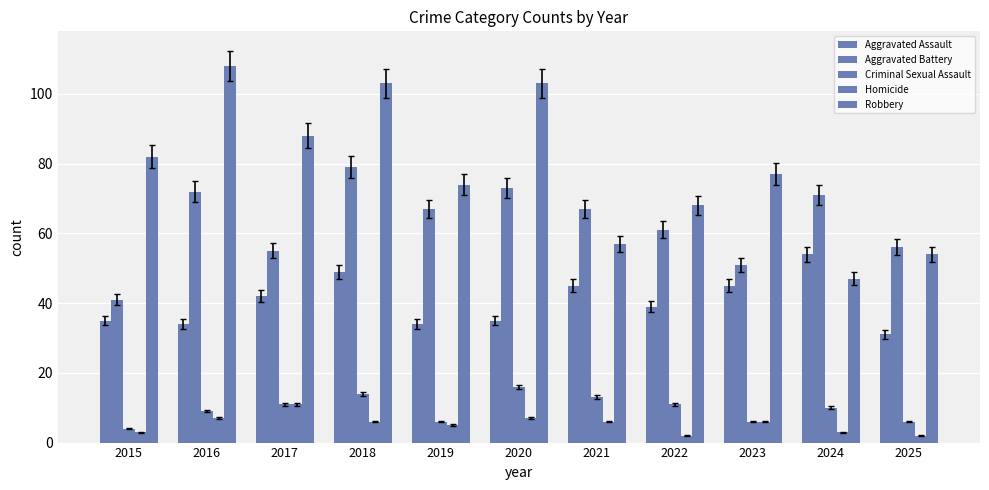

At 2025, list the series in order from smallest to largest.

Homicide, Criminal Sexual Assault, Aggravated Assault, Robbery, Aggravated Battery